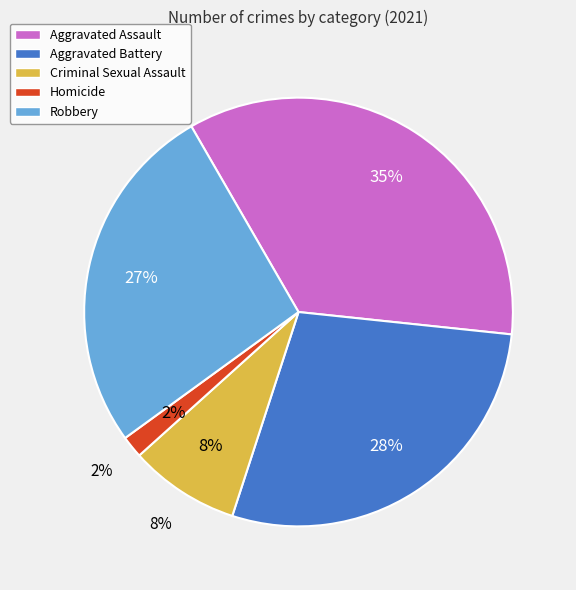

Is there any slice that represents more than half of the pie?

No